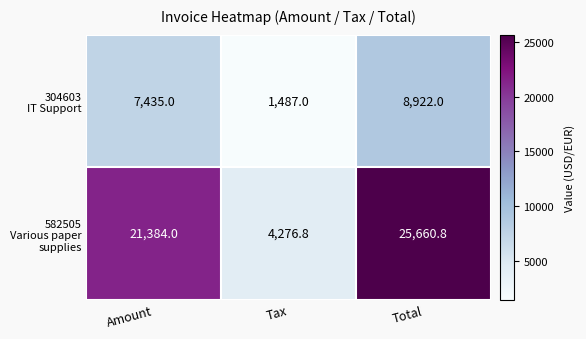

Which category has the lowest value across all series?

Tax